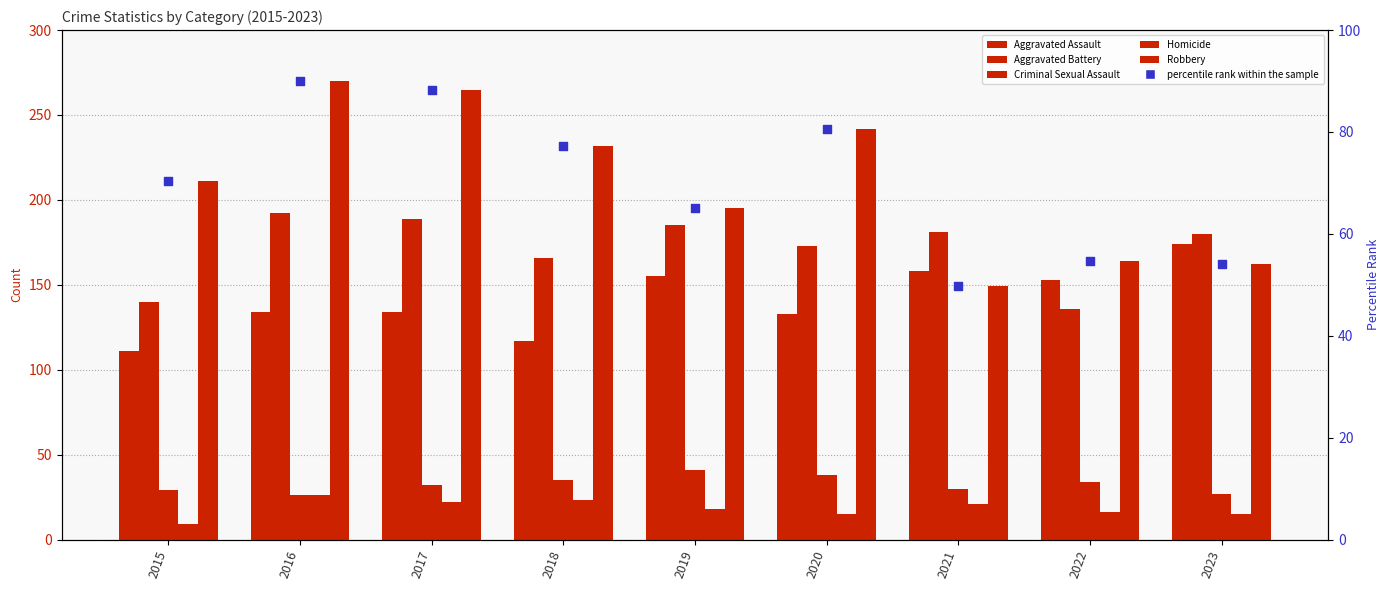

Which series has the largest total across all categories?

Robbery